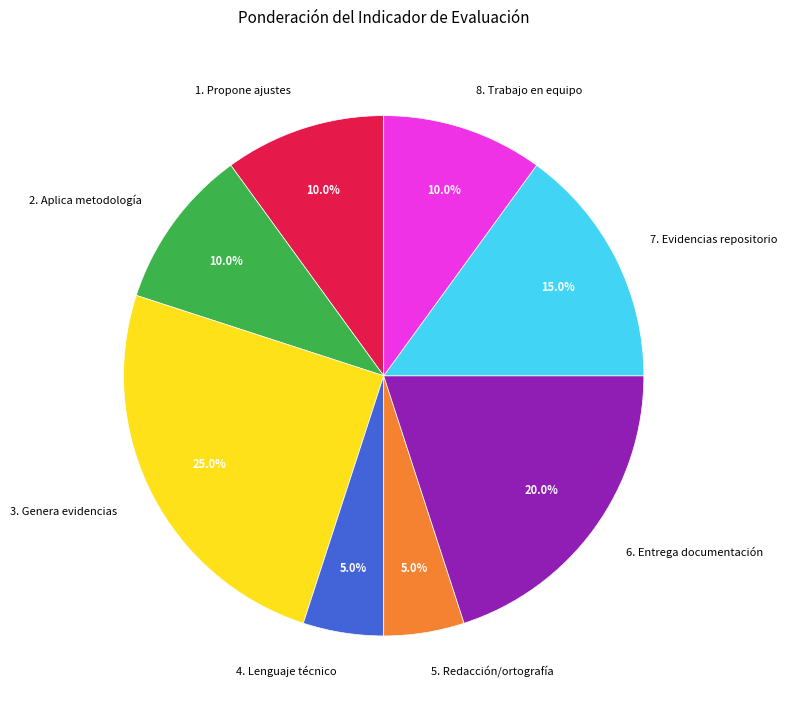

To the nearest percent, what is the combined percentage of 7. Evidencias repositorio and 8. Trabajo en equipo?

25%